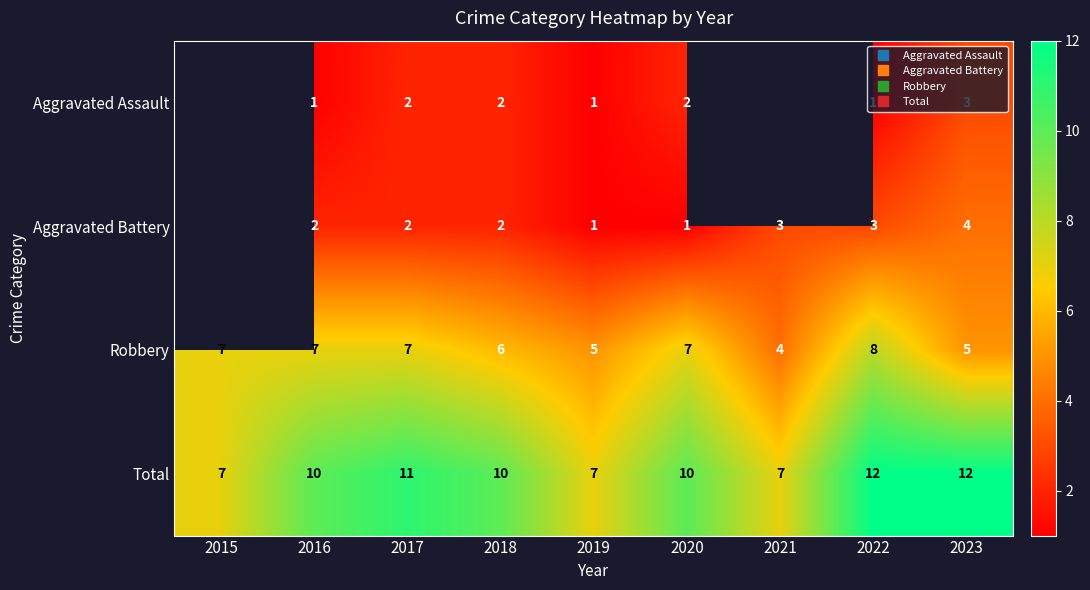

At which category is the sum across all series the highest?

2022